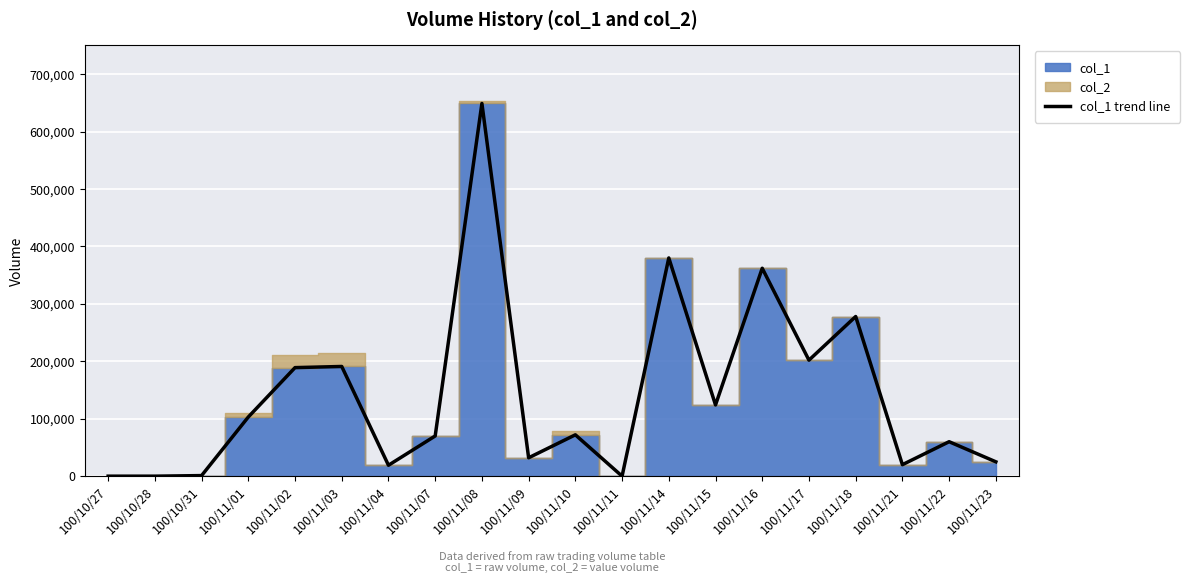

Count the number of values greater than 72000.

9